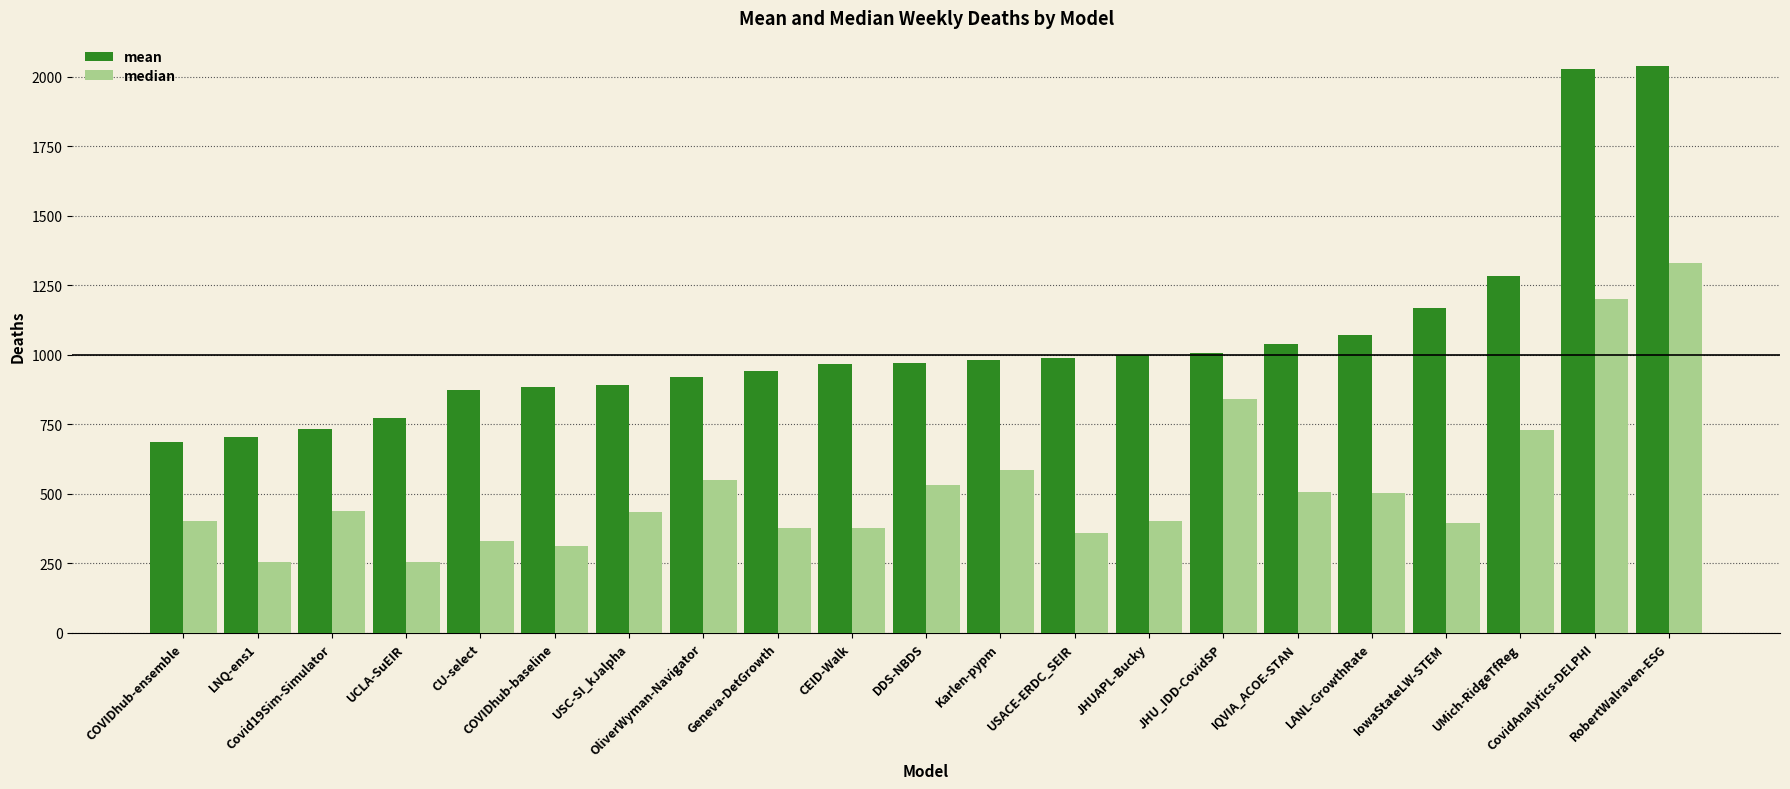

What is the greatest value displayed?

2037.3